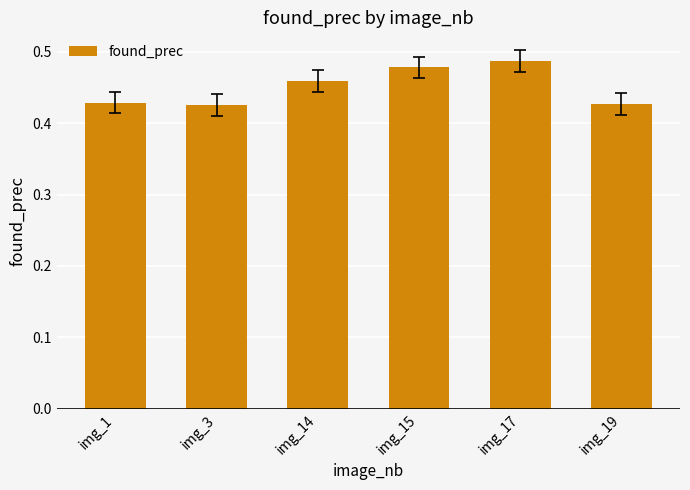

Count the values in the range 0 to 1.

6